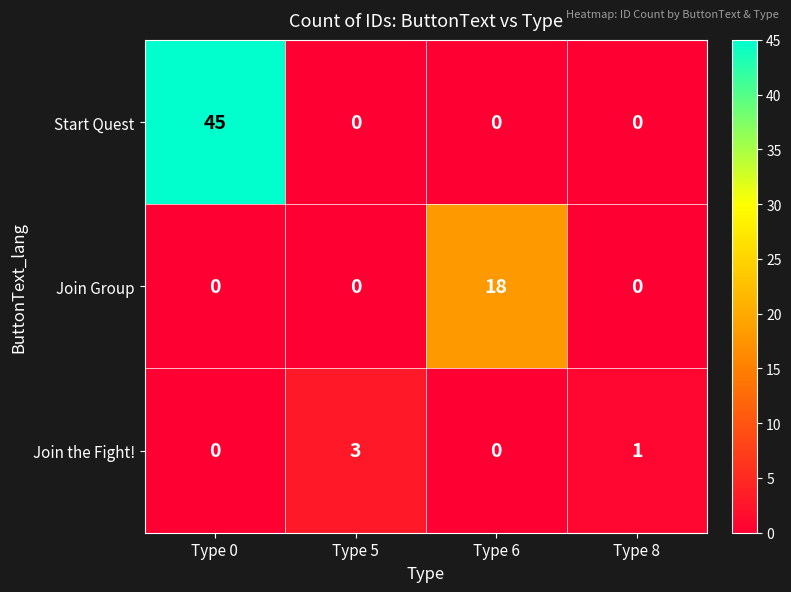

How many values in Join the Fight! are above zero?

2